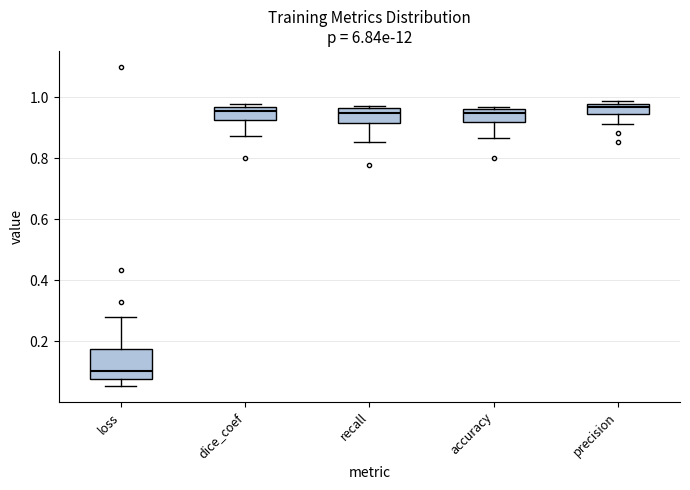

Reading left to right, read every box against the y-axis: the position of its median line, the range the box covers, and the ends of its whiskers. The values are not printed on the chart, so give them approximately, as read against the axis.

loss: median 0.10, box 0.08 to 0.18, whiskers 0.06 to 0.28
dice_coef: median 0.96 (just below the box's upper edge), box 0.92 to 0.96, whiskers 0.88 to 0.98
recall: median 0.94, box 0.92 to 0.96, whiskers 0.86 to 0.98
accuracy: median 0.94, box 0.92 to 0.96, whiskers 0.86 to 0.96 (just above the box's upper edge)
precision: median 0.96, box 0.94 to 0.98, whiskers 0.92 to 0.98 (just above the box's upper edge)